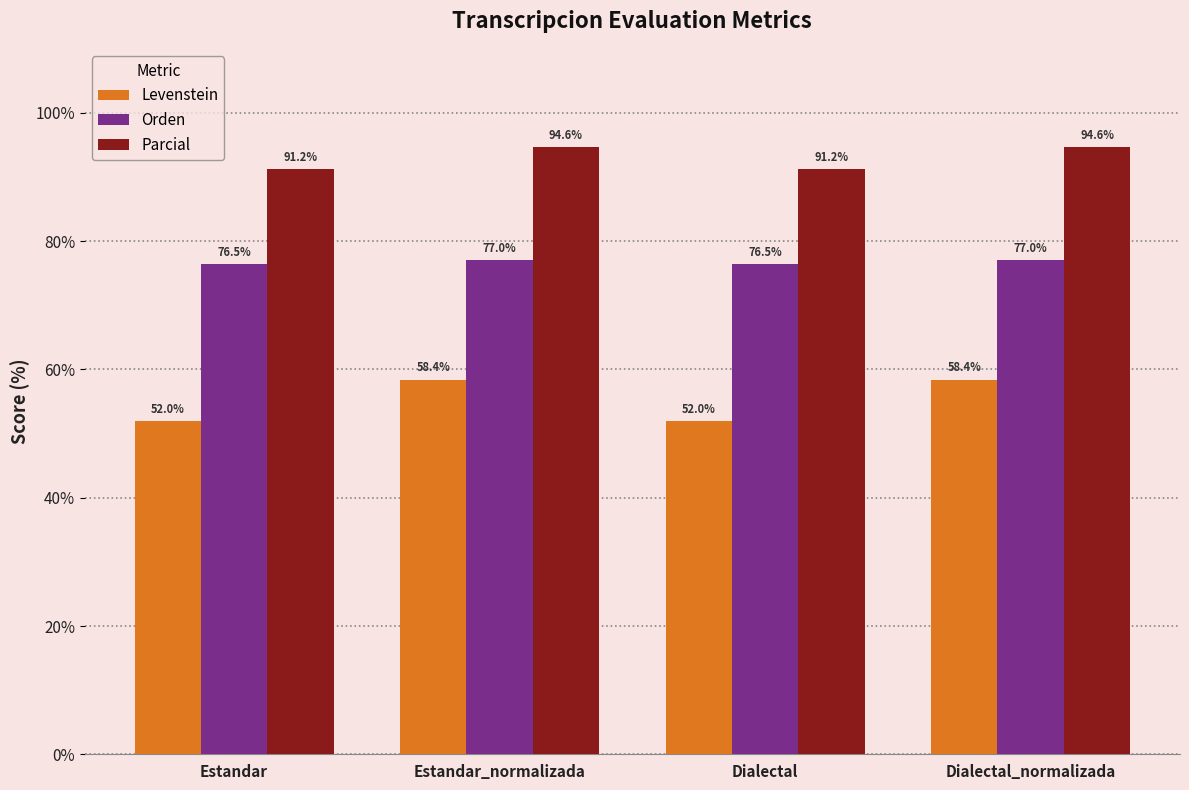

True or false: Parcial has a value of 30.2 at Estandar.

False